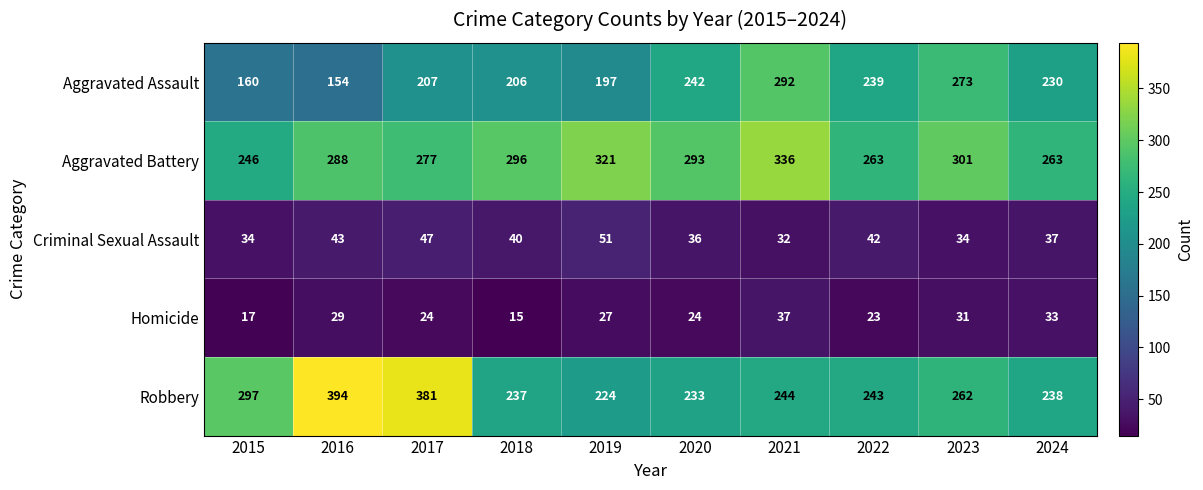

Is the value of Aggravated Assault at 2024 greater than the value of Homicide at 2015?

Yes